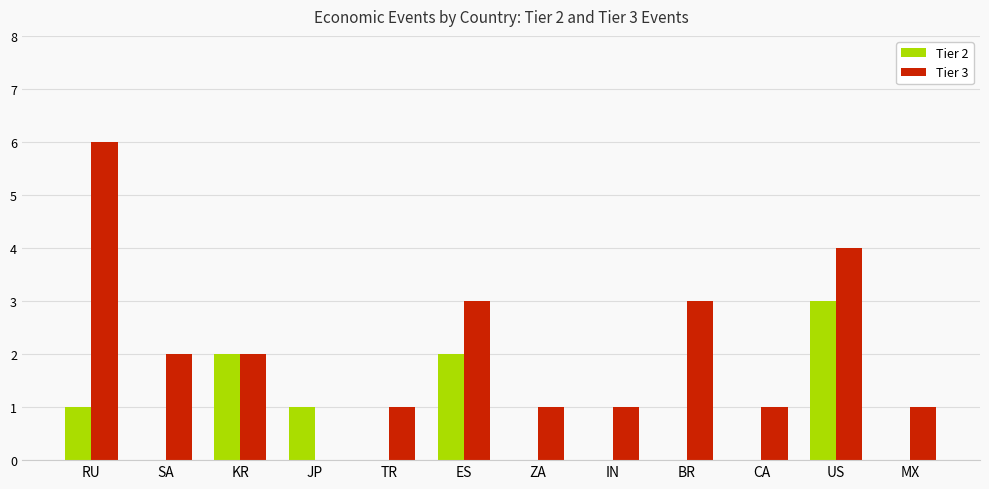

Which series has the widest spread of values?

Tier 3